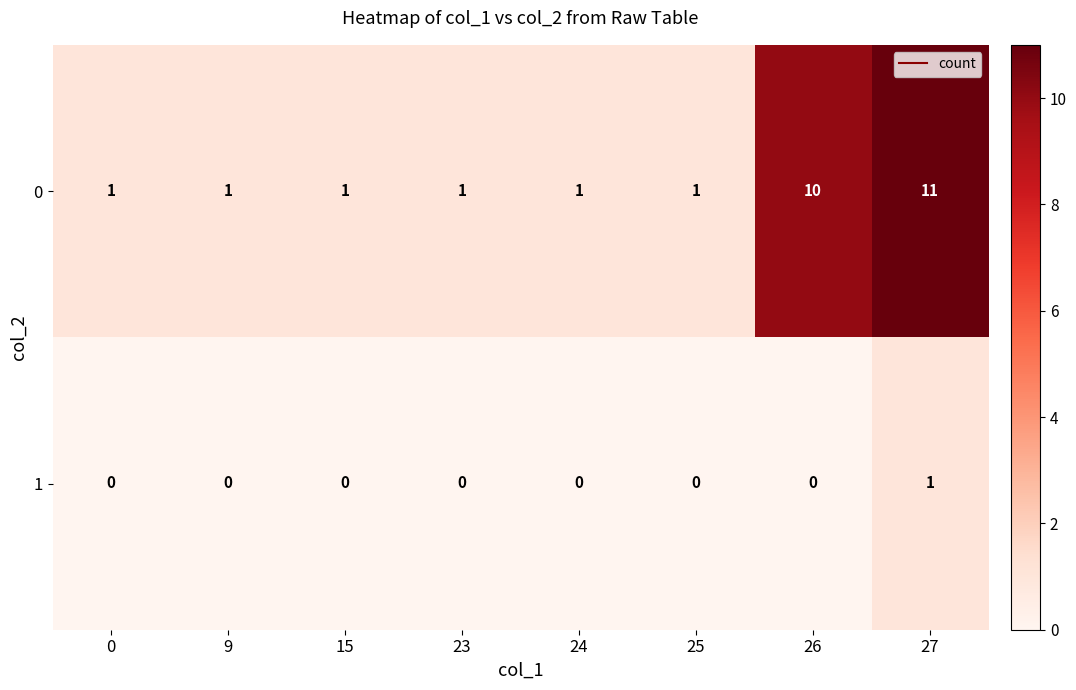

At how many categories does at least one series exceed 6?

2